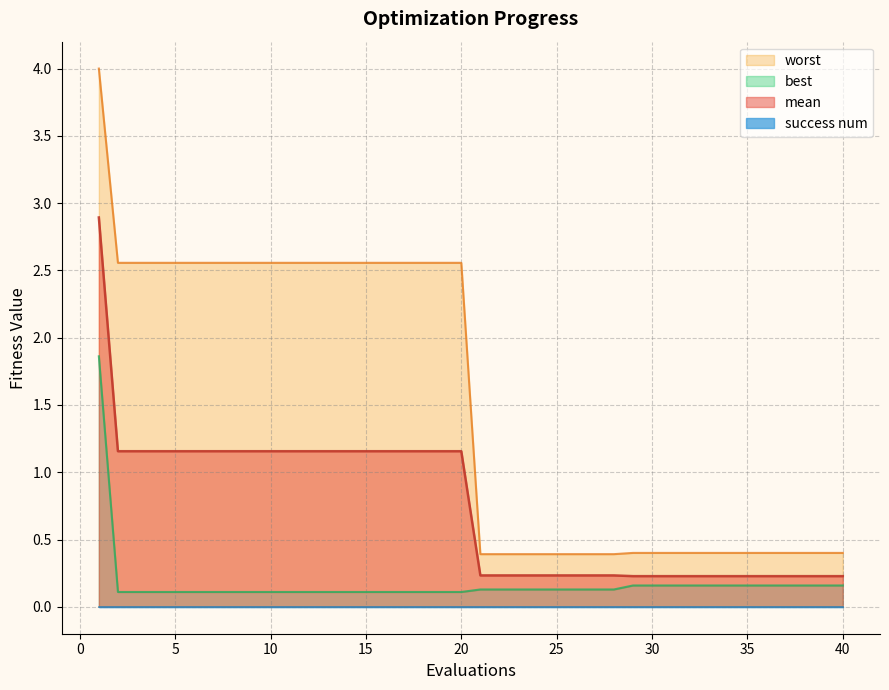

True or false: mean and best intersect in this chart.

False